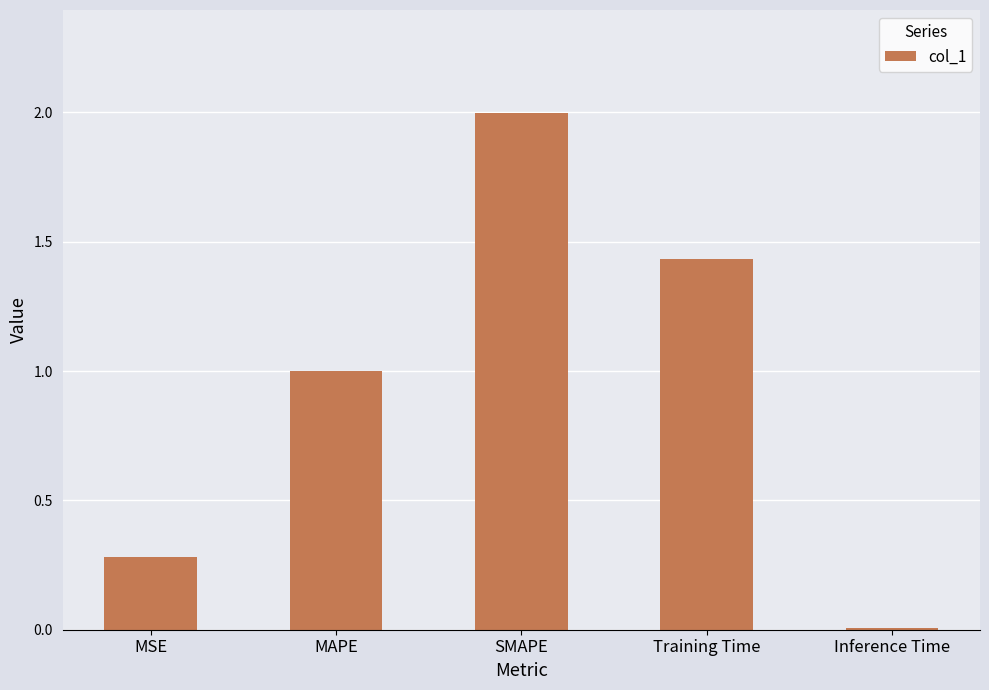

What is the label of the 5th bar from the left?

Inference Time